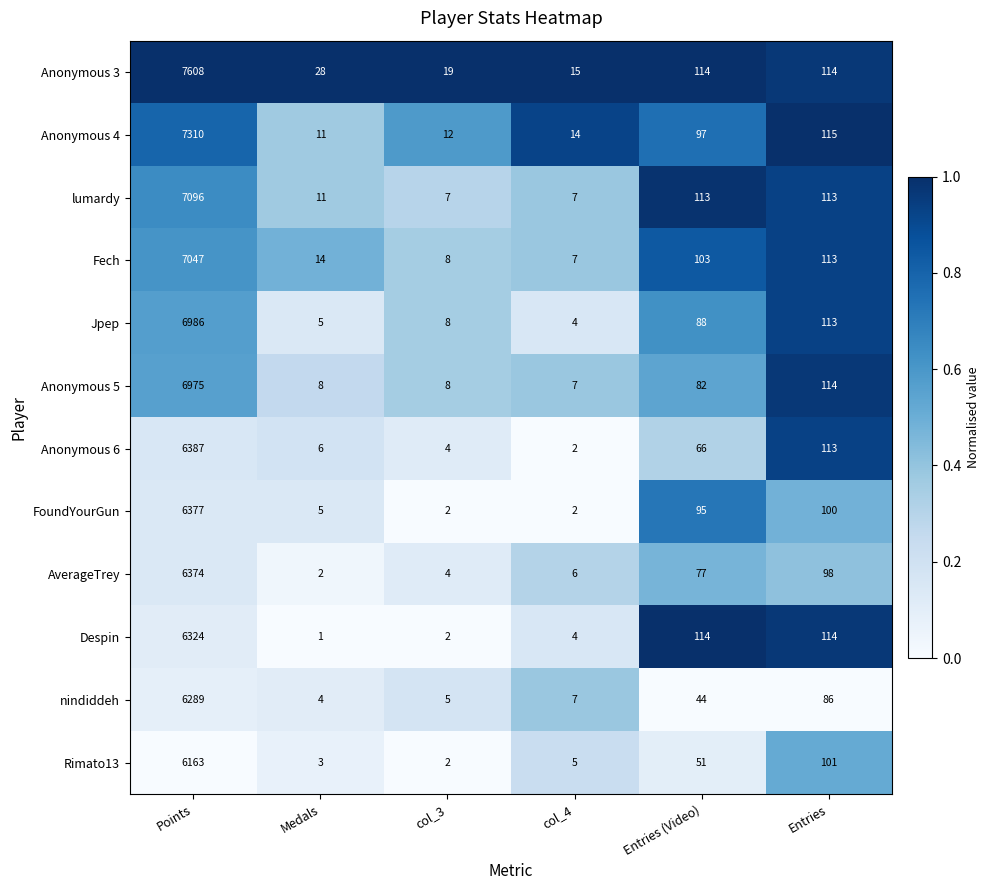

How many data points does each series have?

6